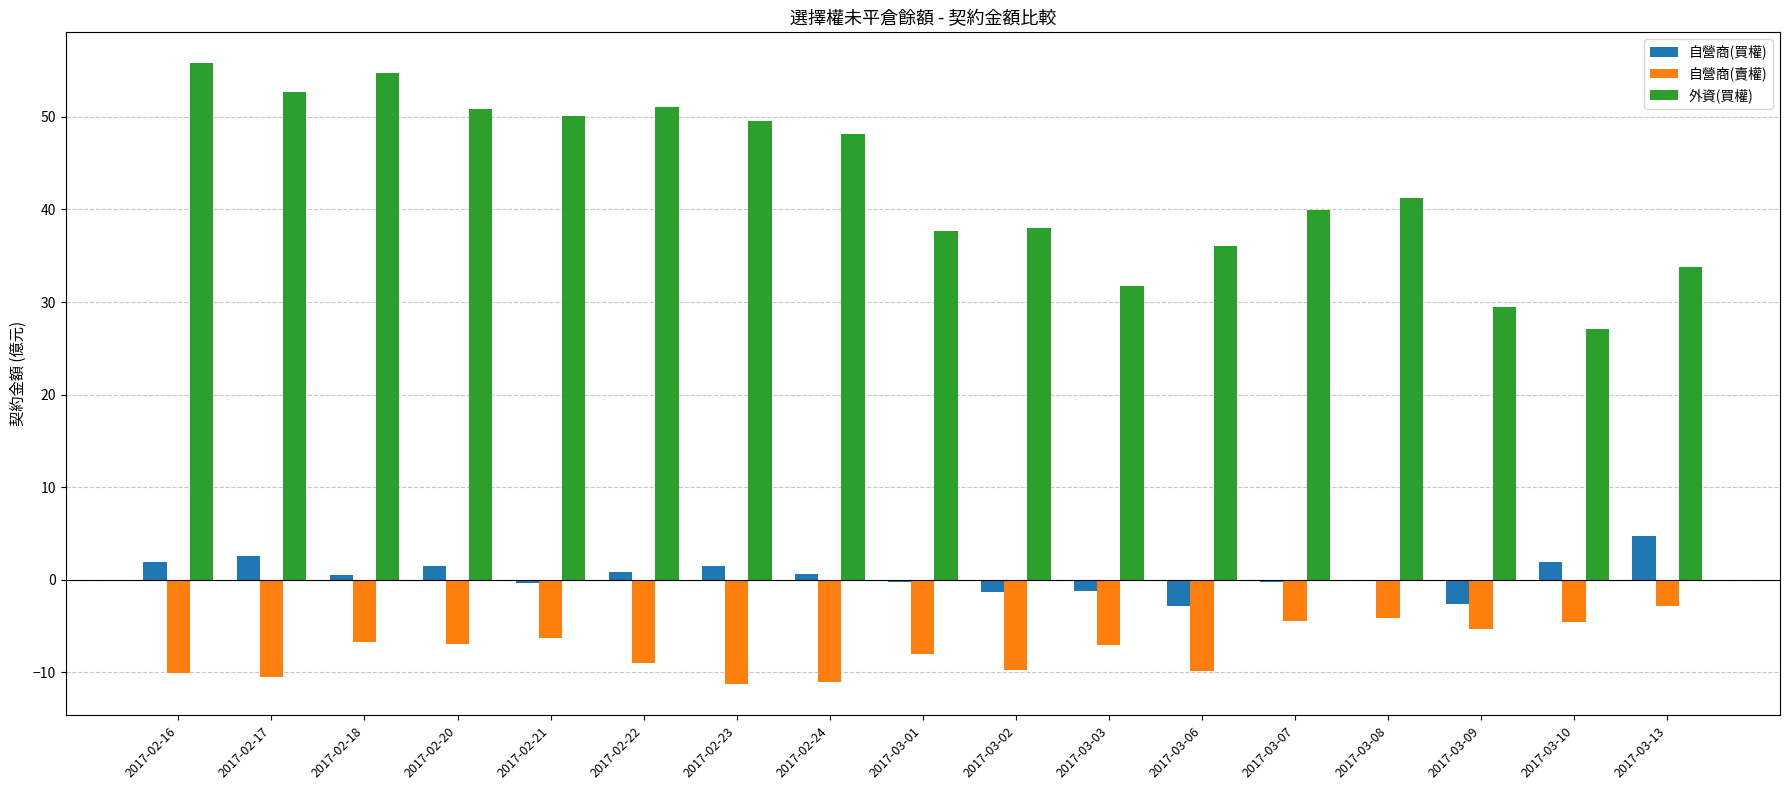

Is the value of 自營商(買權) at 2017-02-22 greater than the value of 外資(買權) at 2017-03-02?

No